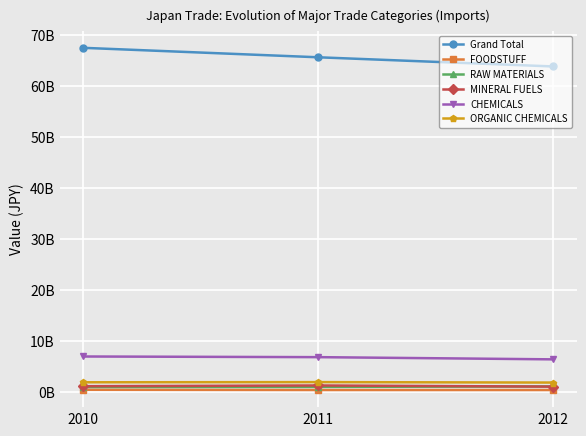

Reading left to right, list all the values displayed in this chart.

Grand Total: 2010=67399626696	2011=65546474948	2012=63747572215
FOODSTUFF: 2010=406115426	2011=359055859	2012=355401445
RAW MATERIALS: 2010=946147441	2011=971581774	2012=1059693116
MINERAL FUELS: 2010=1104977282	2011=1247066026	2012=1025553562
CHEMICALS: 2010=6925266118	2011=6798023258	2012=6364577386
ORGANIC CHEMICALS: 2010=1872787681	2011=1907991005	2012=1818292875